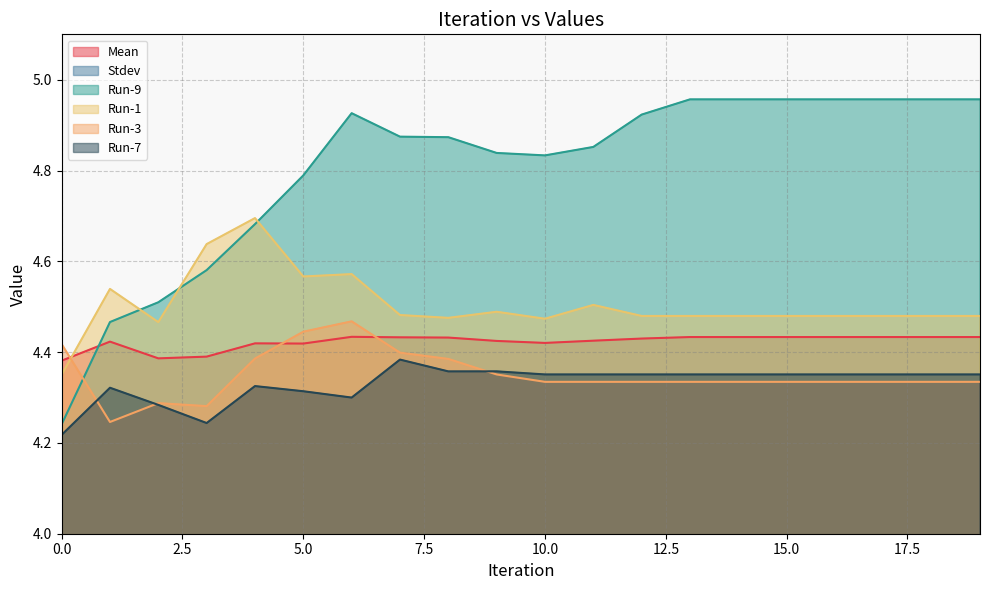

The Run-3 series shows 6.8 at 0.0. True or false?

False